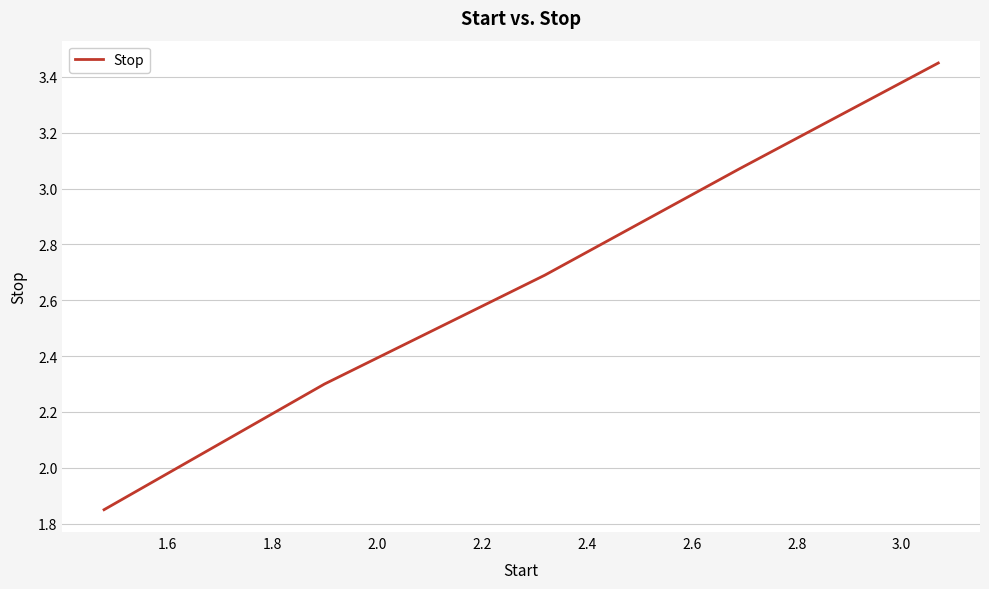

What is the average value?

2.7